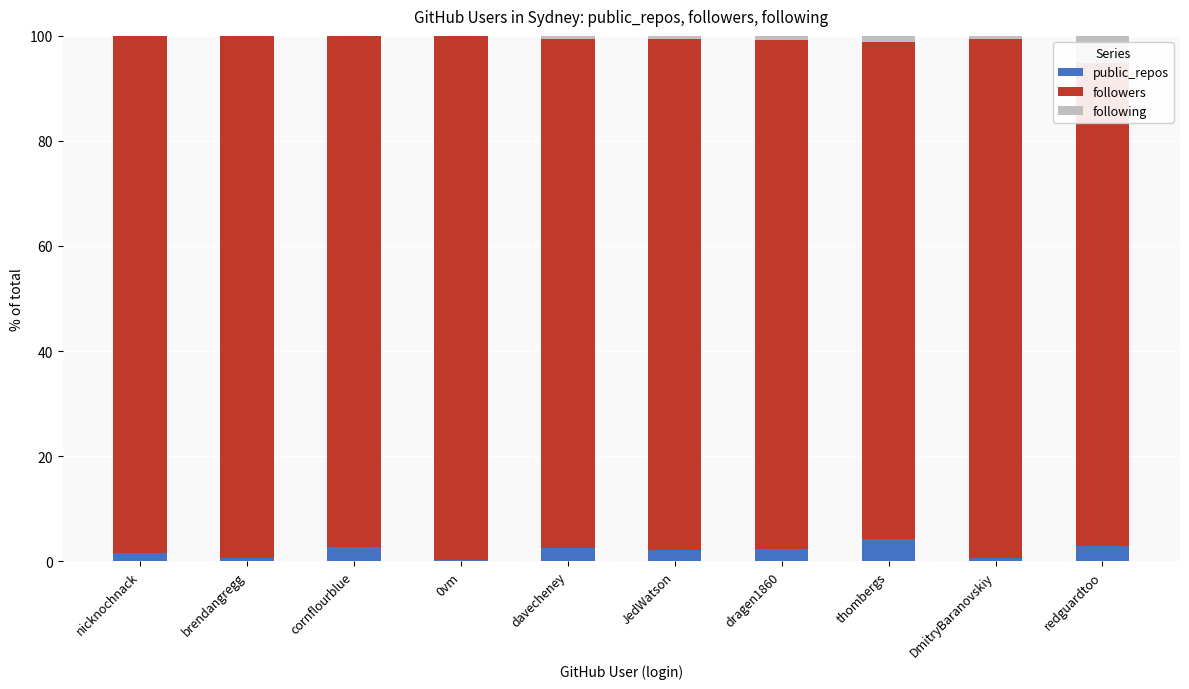

At how many categories does at least one series exceed 89?

10